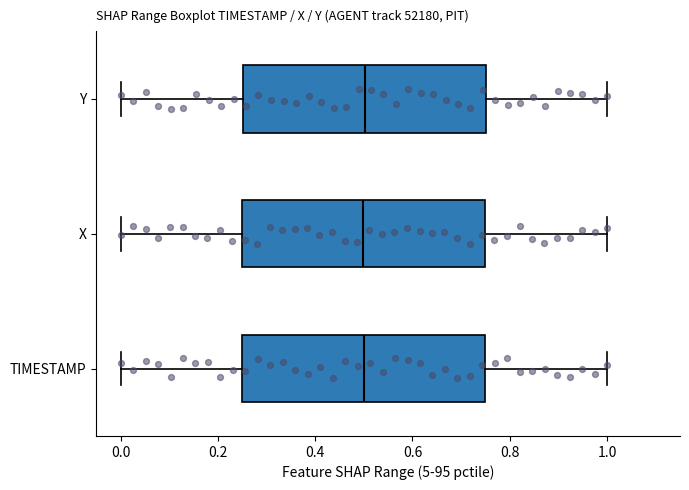

Reading bottom to top, read every box against the x-axis: the position of its median line, the range the box covers, and the ends of its whiskers. The values are not printed on the chart, so give them approximately, as read against the axis.

TIMESTAMP: median 0.50, box 0.26 to 0.76, whiskers 0.00 to 1.00
X: median 0.50, box 0.24 to 0.74, whiskers 0.00 to 1.00
Y: median 0.50, box 0.26 to 0.76, whiskers 0.00 to 1.00